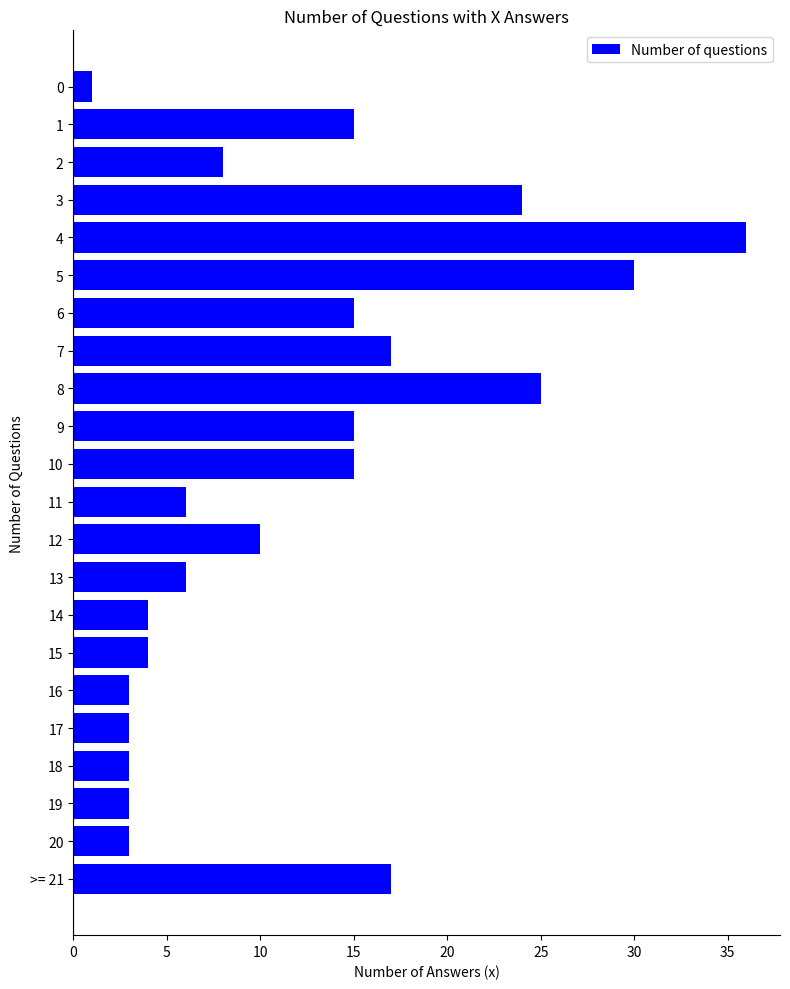

At which category does the chart reach its peak across all series?

4